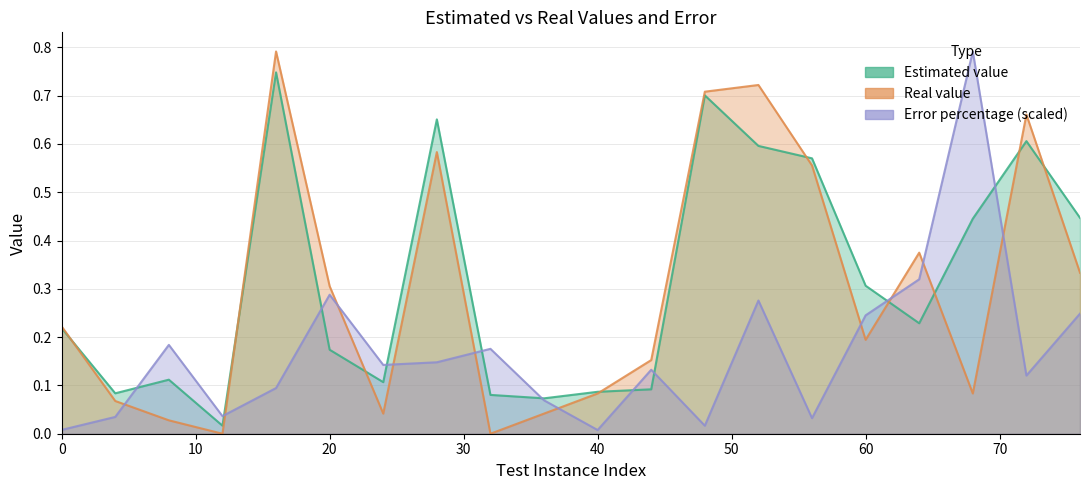

What is the difference between the maximum and second lowest values in the Estimated value series?

0.7